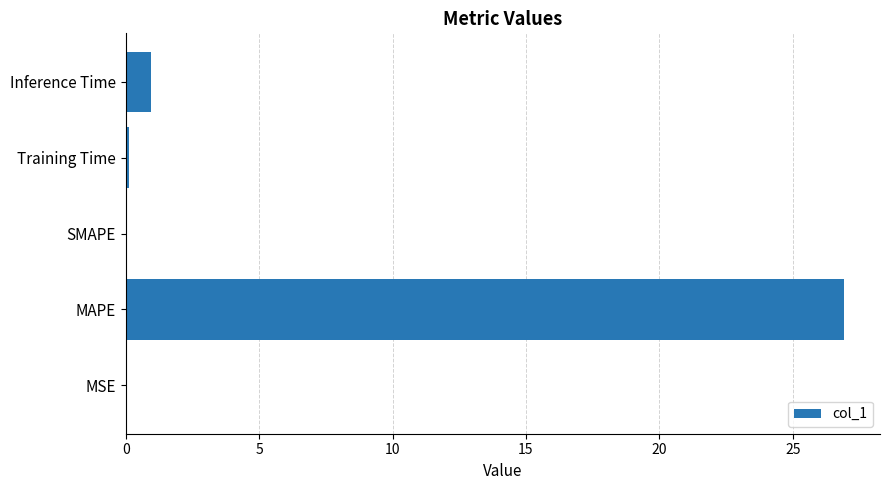

Which category has the highest value across all series?

MAPE